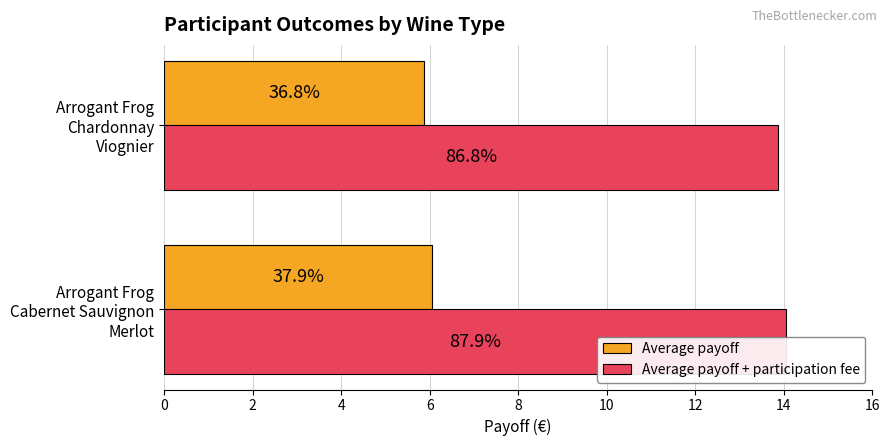

At Arrogant Frog Cabernet Sauvignon Merlot, list the series in order from largest to smallest.

Average payoff + participation fee, Average payoff